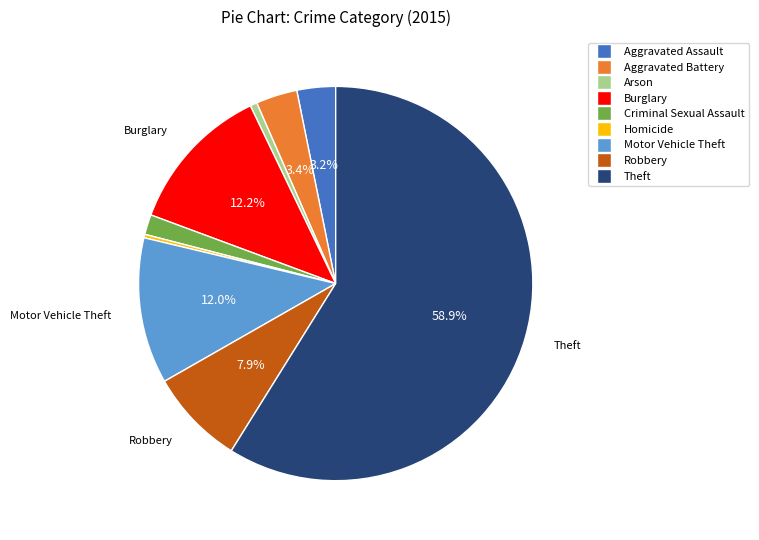

Count the number of slices in the pie.

9